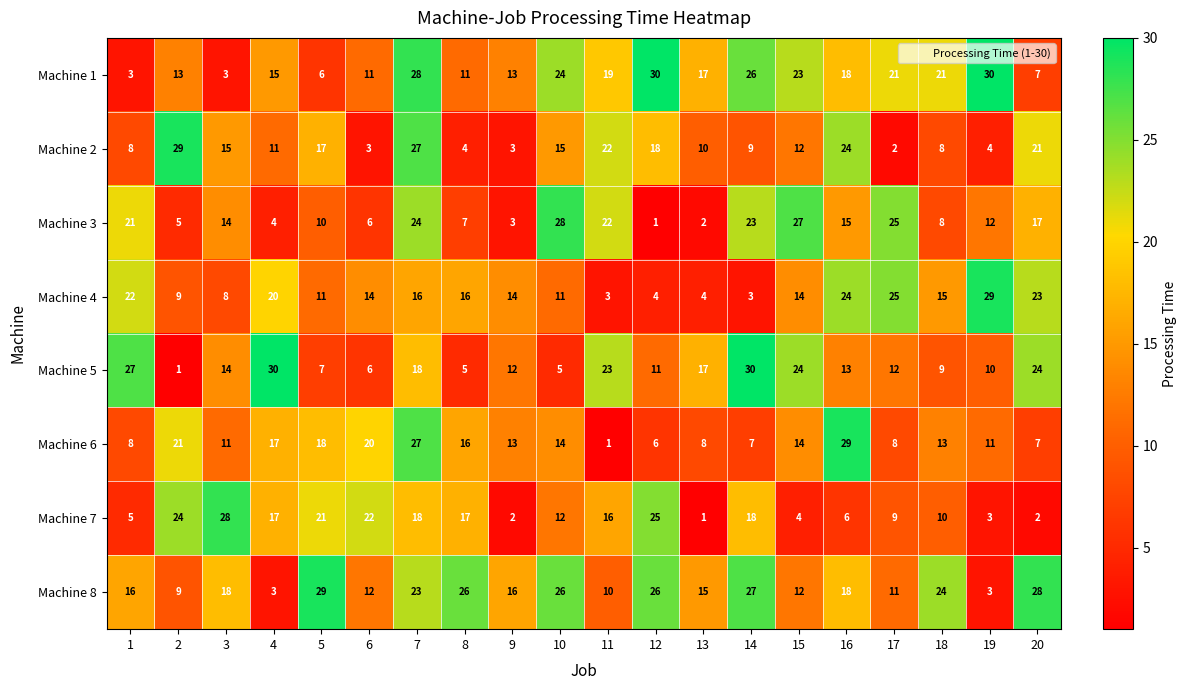

What is the average value of the Machine 8 series?

18